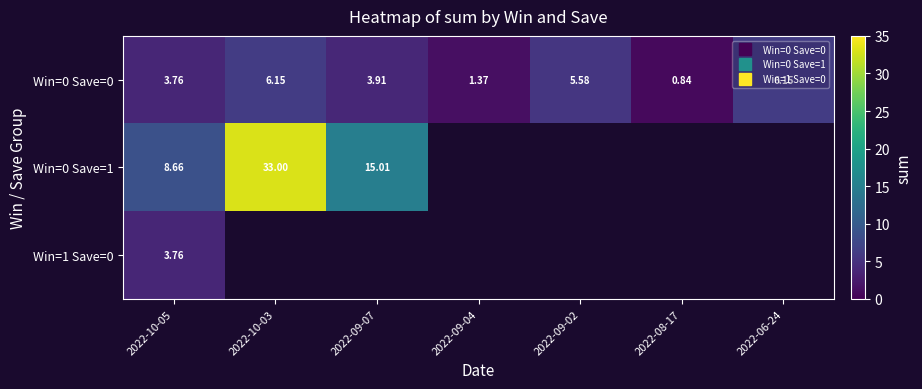

Which category has the lowest value across all series?

2022-08-17